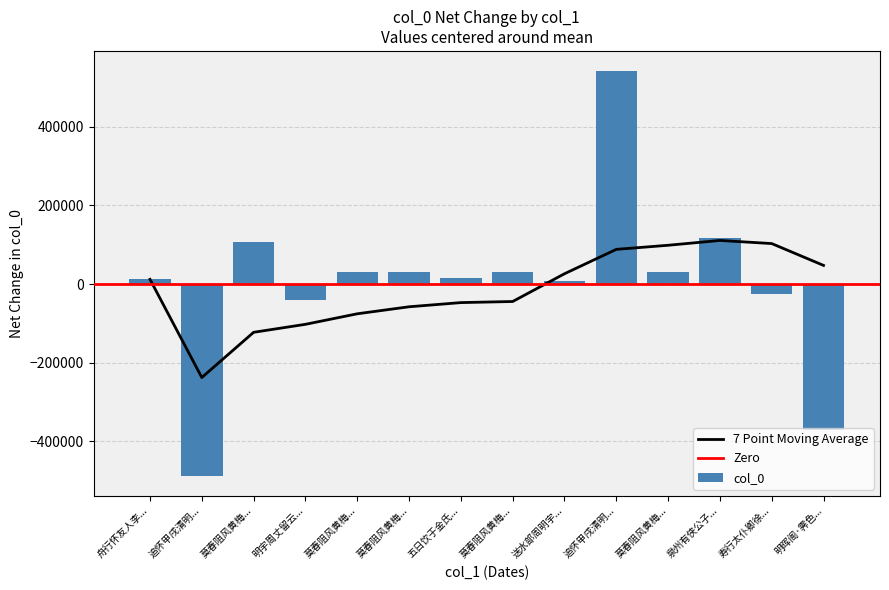

What is the change in value from 莫春阻风黄梅... to 五日饮于金氏...?

-90688.0